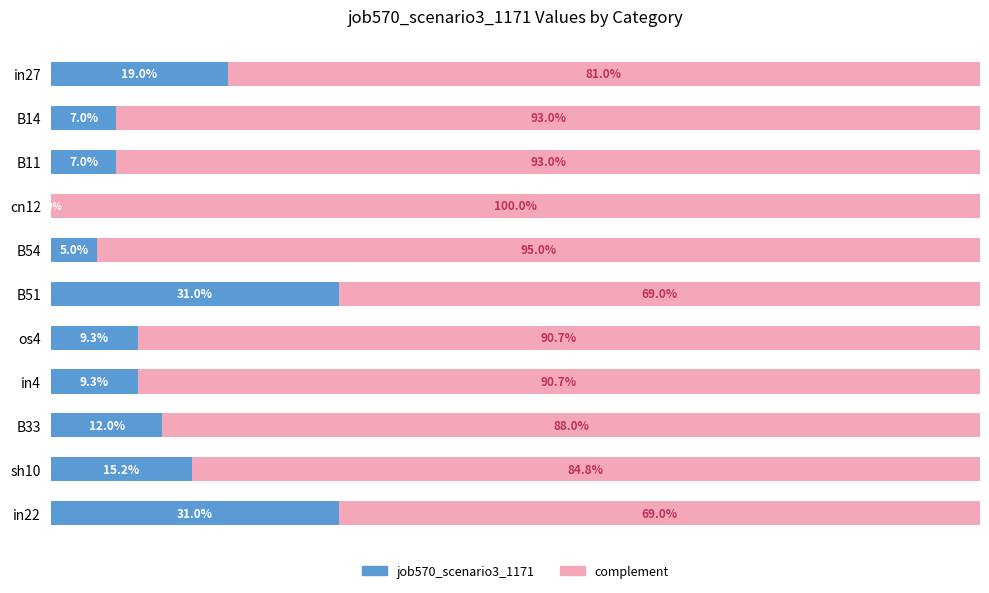

At how many categories does at least one series exceed 0?

11